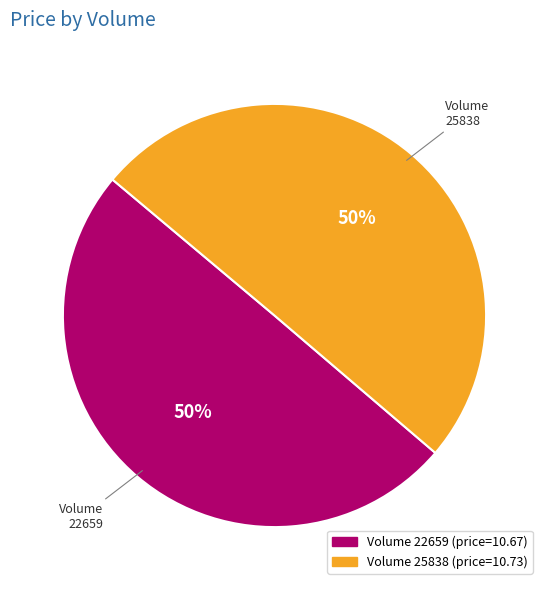

How many slices are in this pie chart?

2